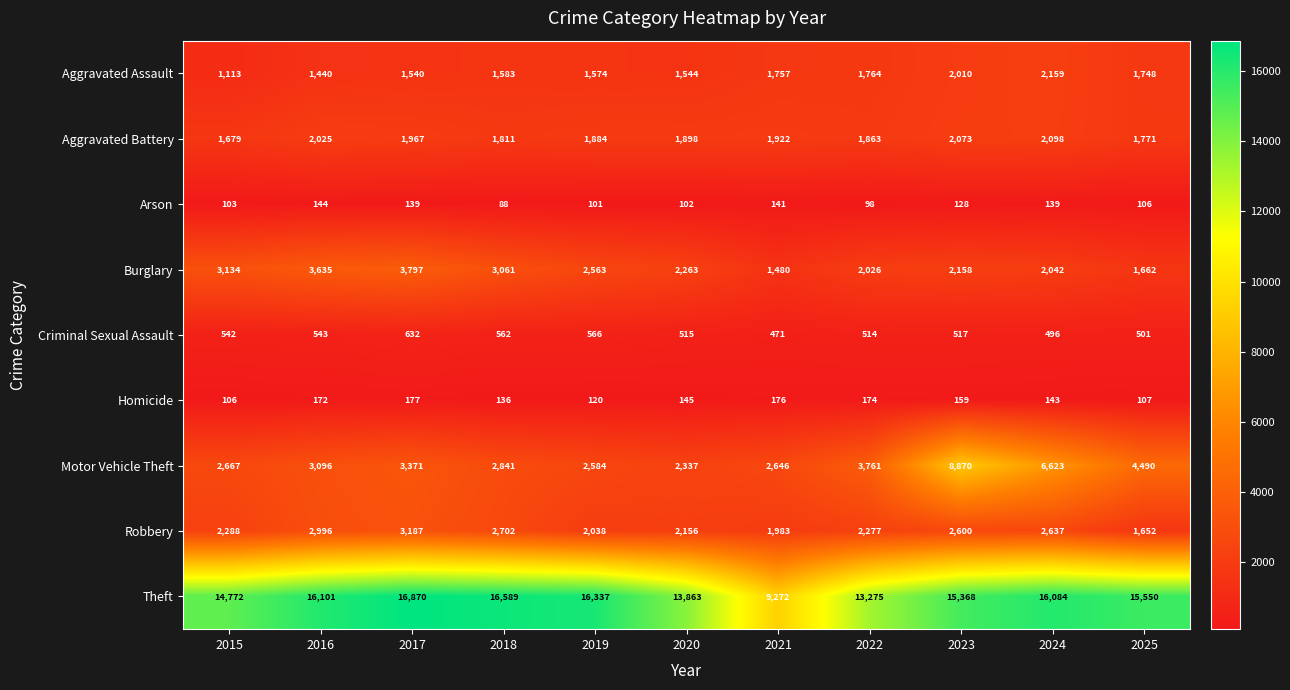

At which category is the sum across all series the highest?

2023